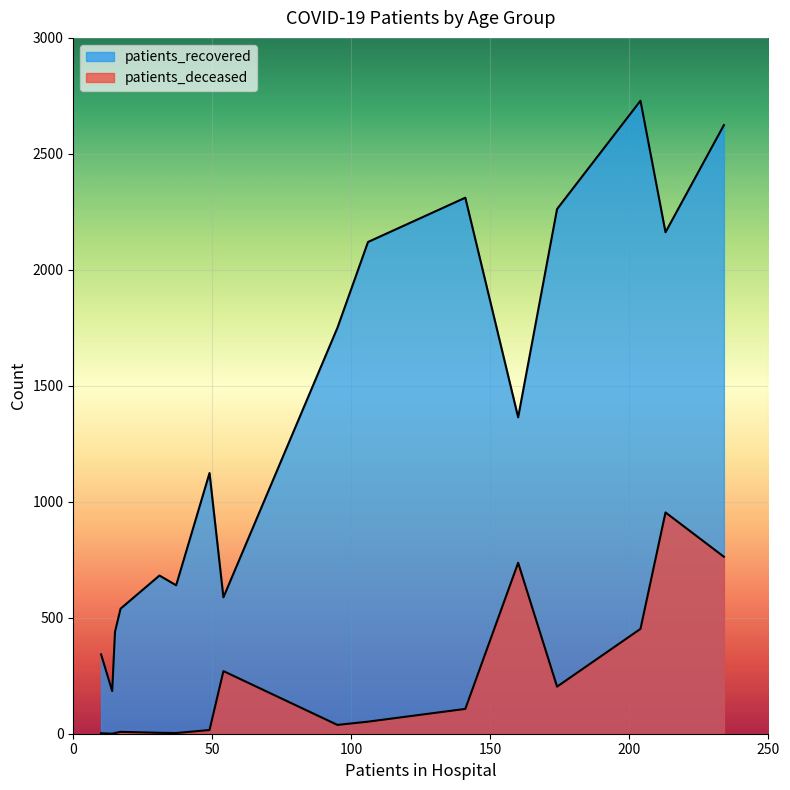

At how many categories does at least one series exceed 393?

14